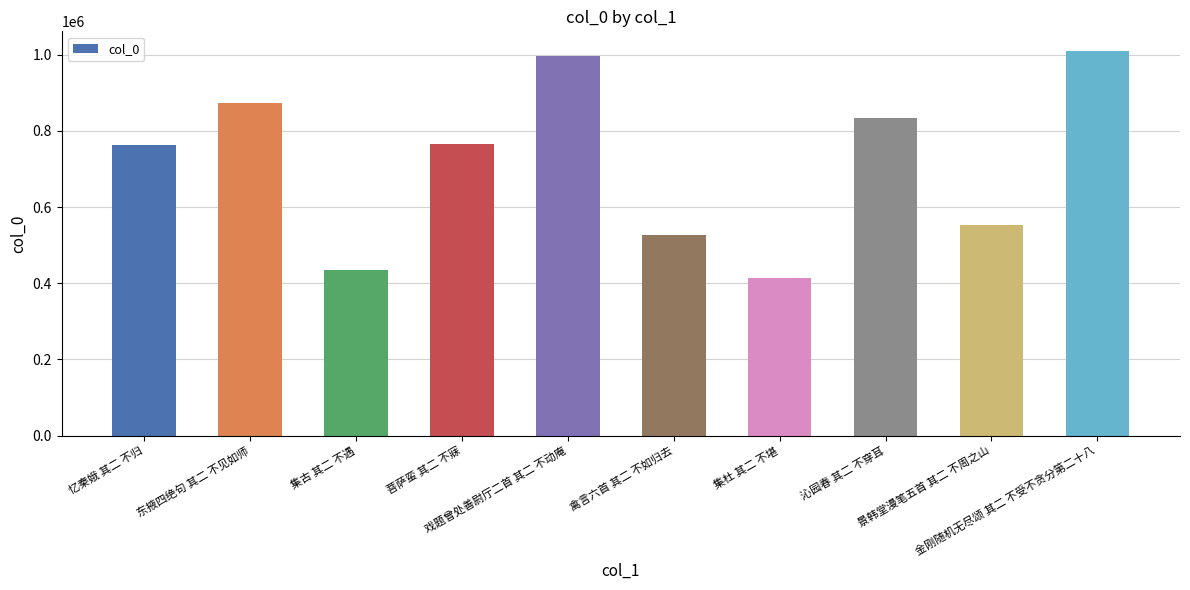

How many data points does each series have?

10